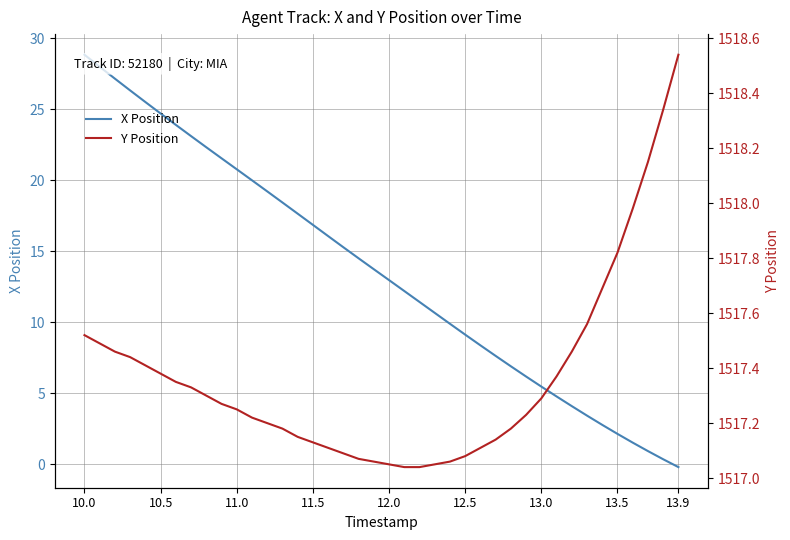

Is this an area chart (filled region under the line)?

No